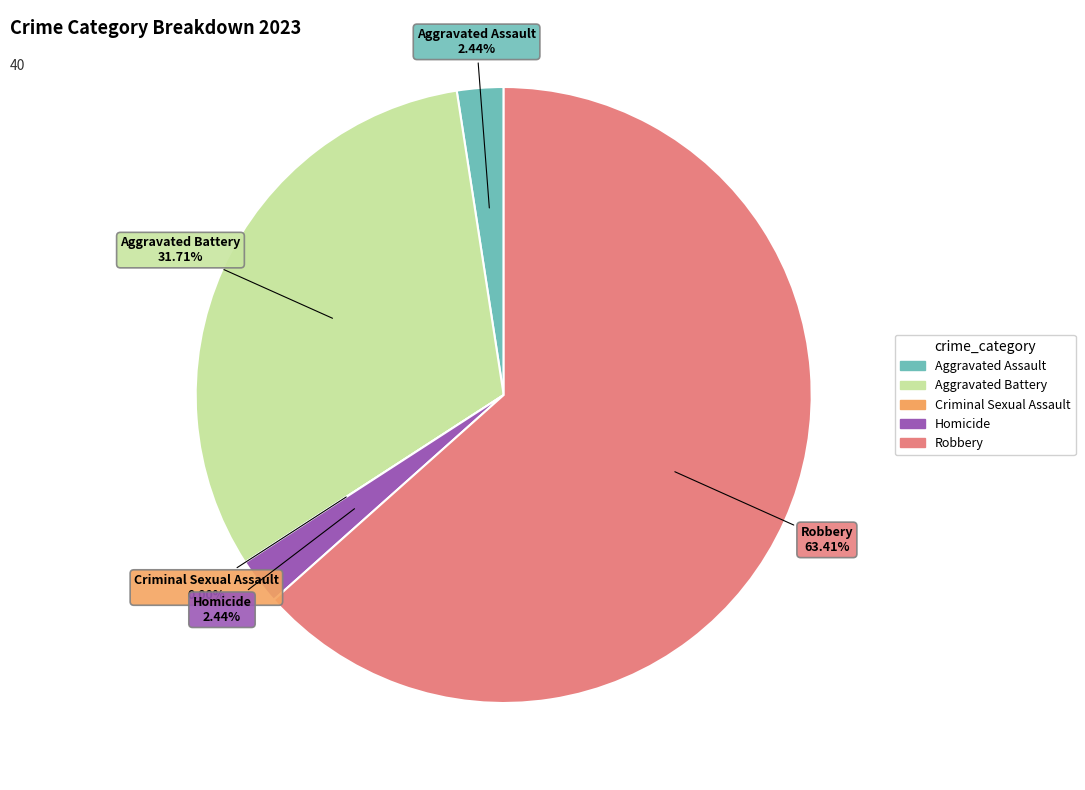

What is the total percentage of Criminal Sexual Assault and Homicide?

2.4%